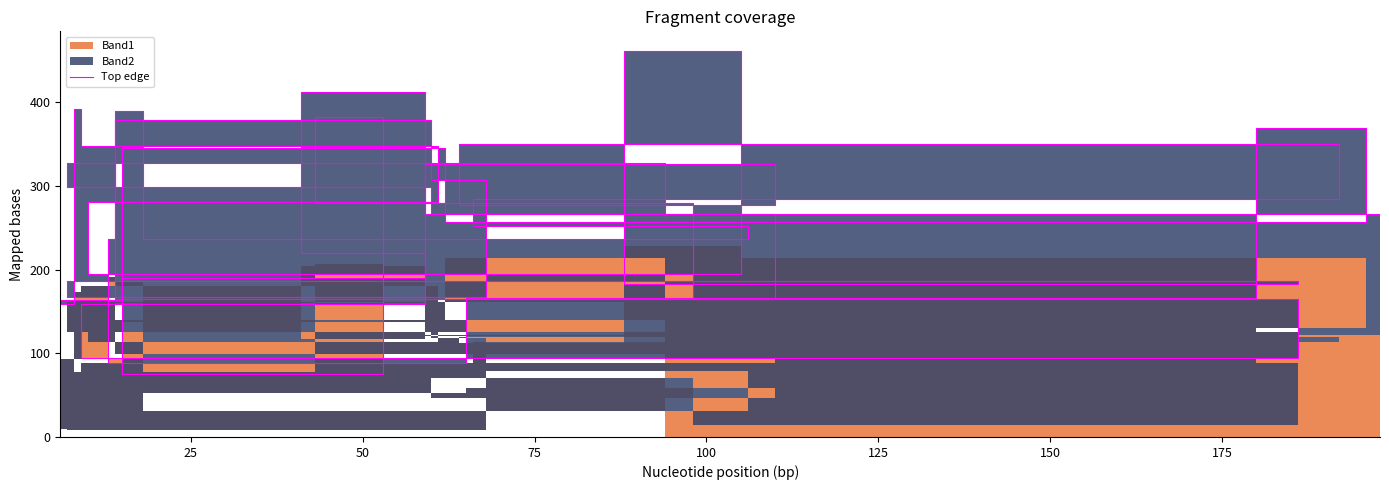

What is the maximum value shown in the chart?

462